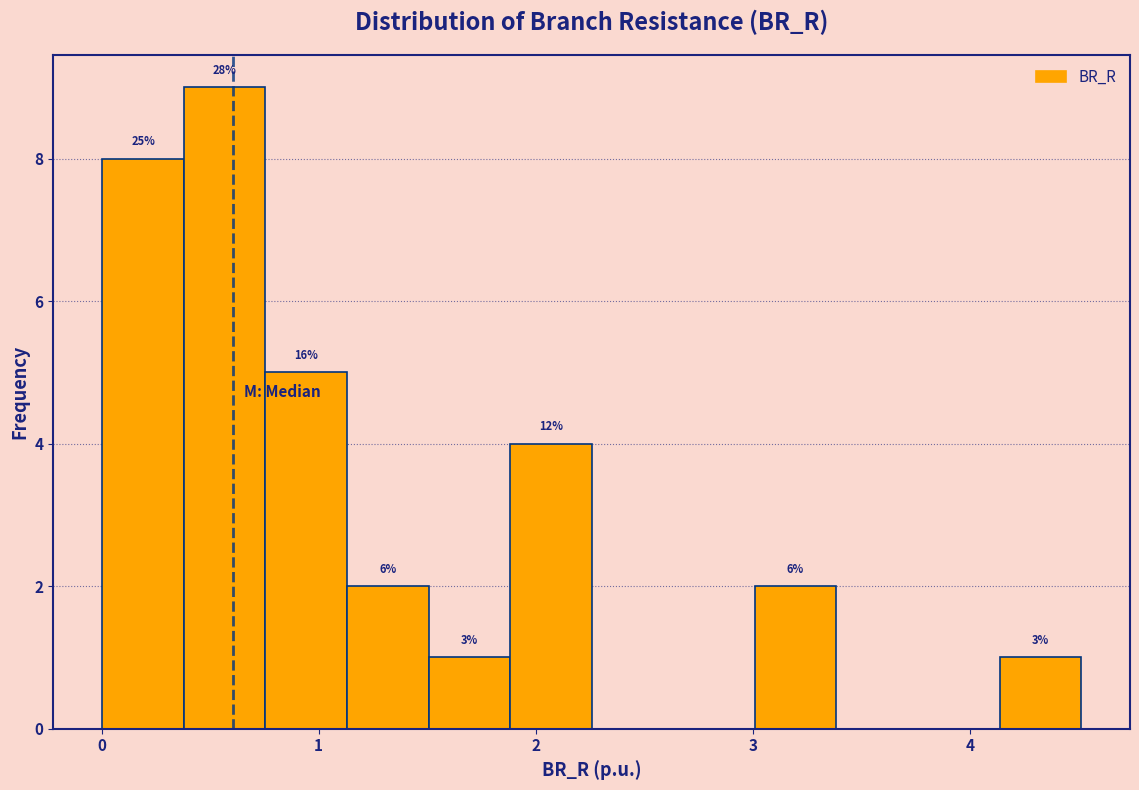

Read against the x-axis, roughly where is the centre of the tallest bar?

0.6